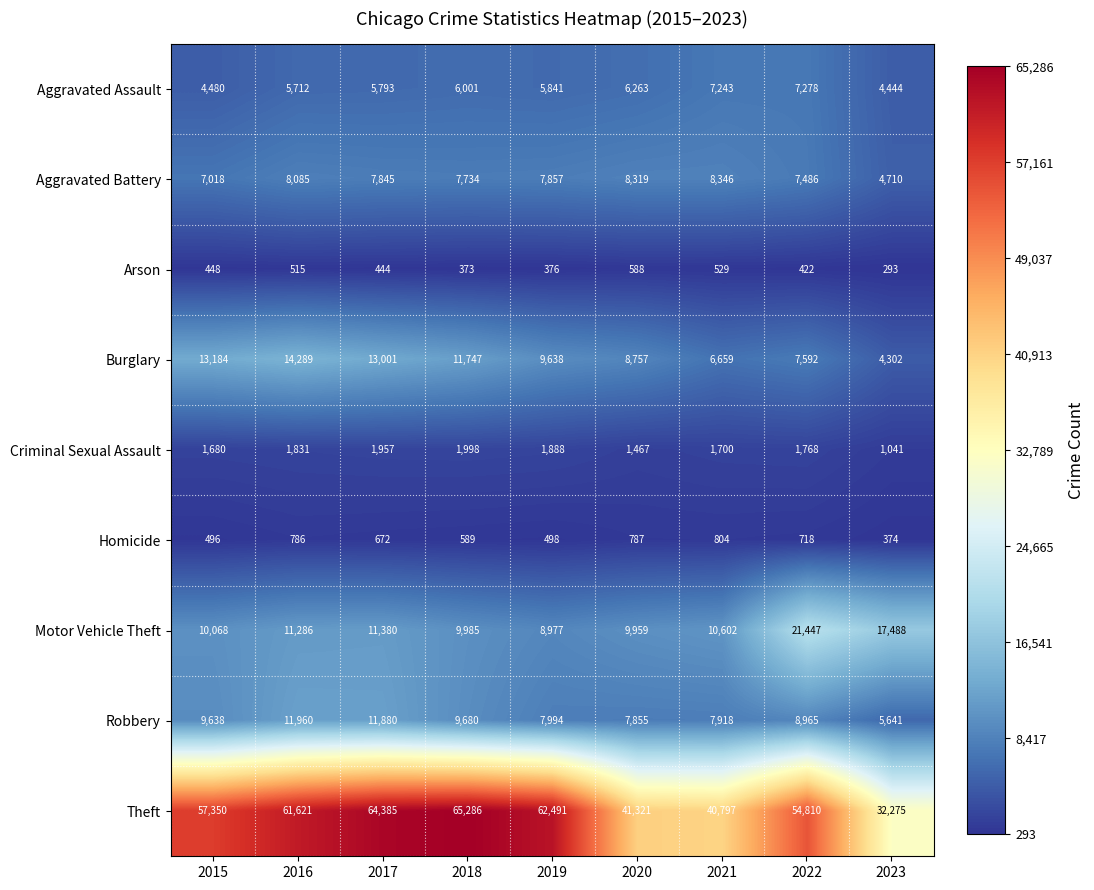

What is the sum of the Arson values at 2023 and 2017?

737